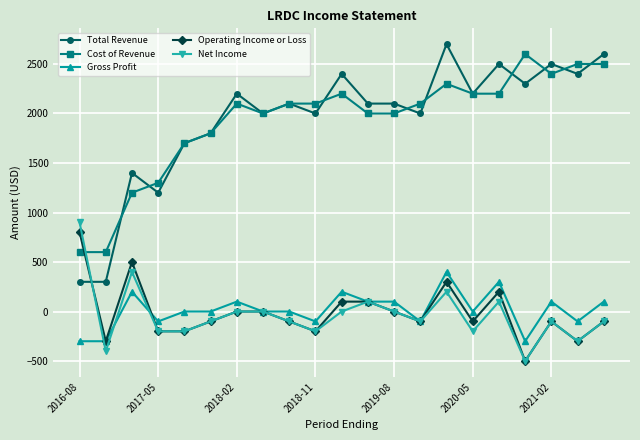

True or false: Cost of Revenue and Net Income cross at least once.

True